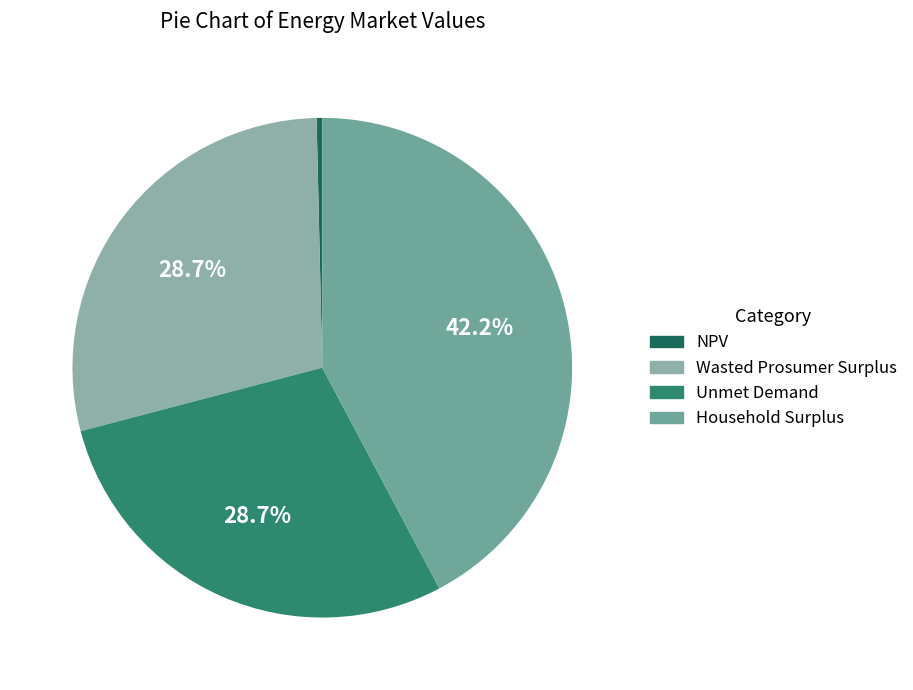

What percentage is NOT represented by Household Surplus?

57.8%